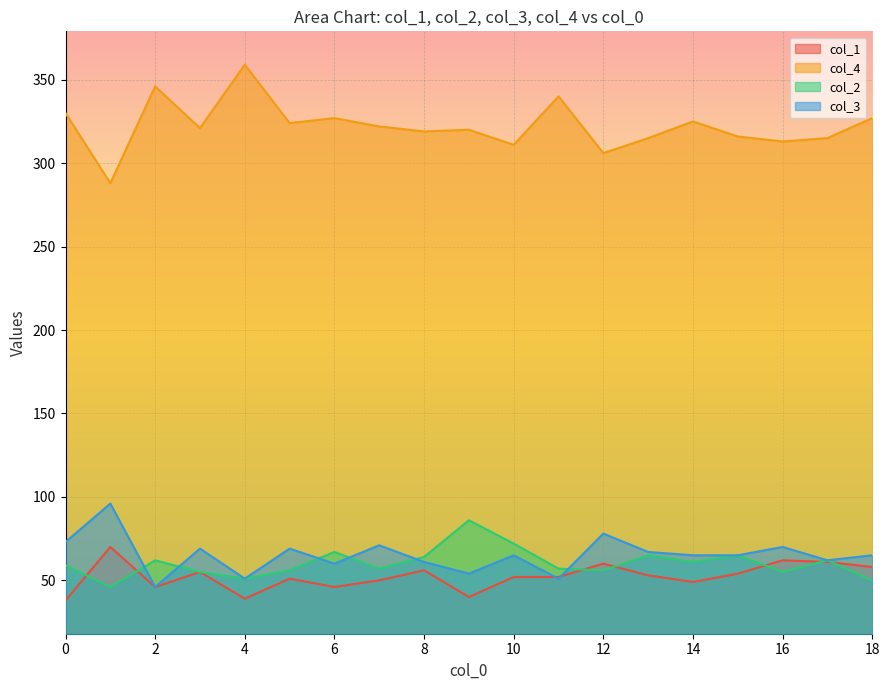

True or false: col_1 has a value of 58 at 18.

True